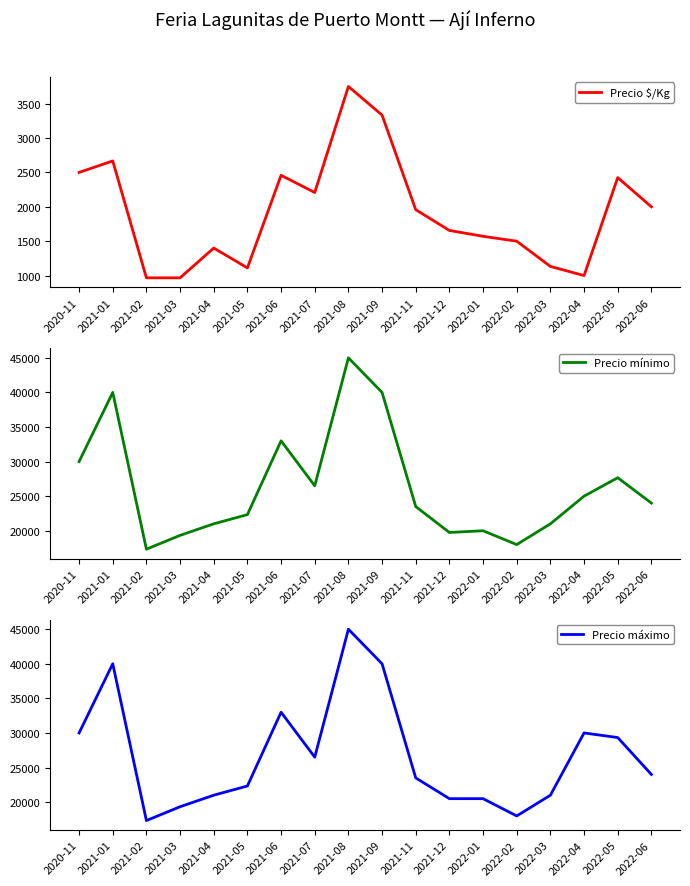

Between 2021-08 and 2021-12, which series saw the biggest shift?

Precio mínimo